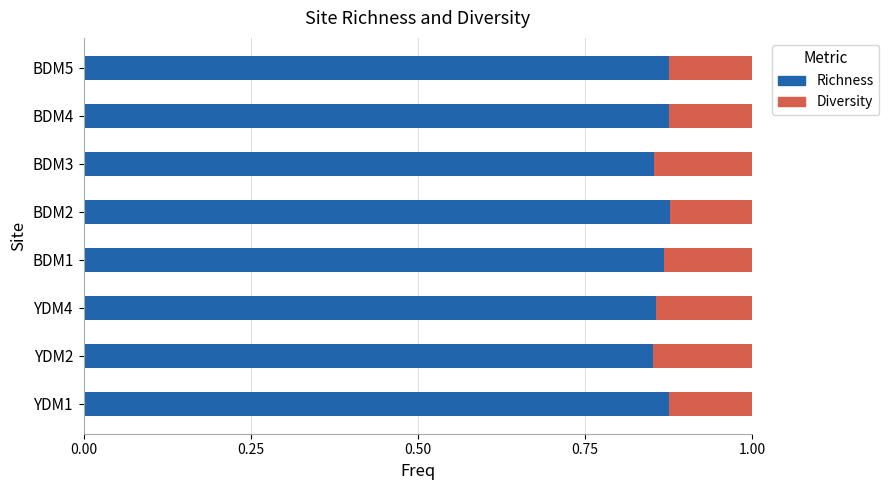

What is the total value across all series at BDM1?

1.0